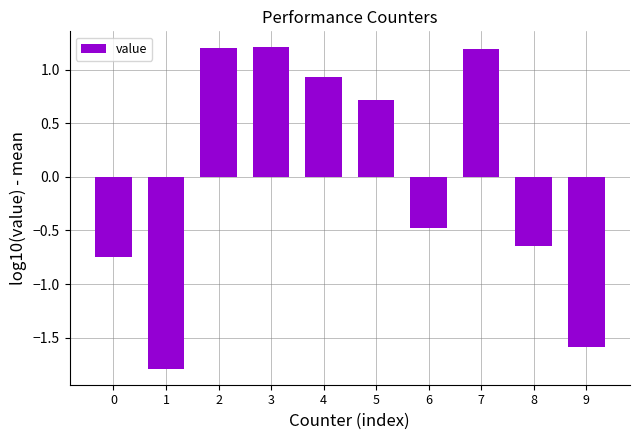

Is it true that the value at 9 is -1.6?

True